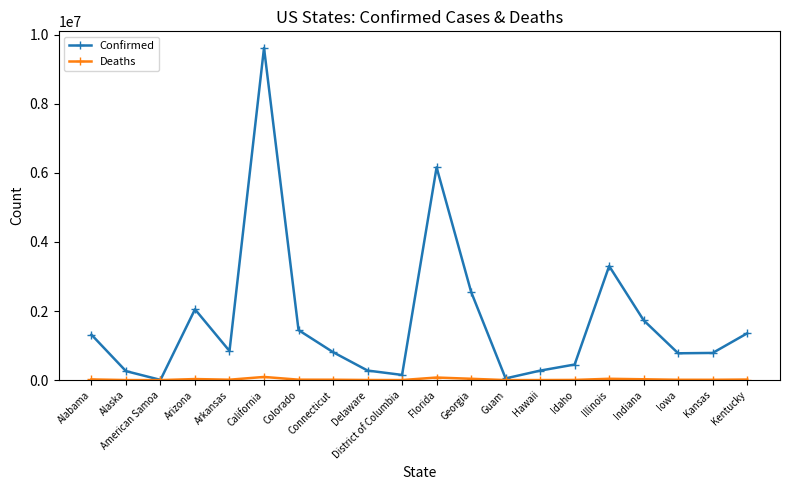

Is this an area chart (filled region under the line)?

No